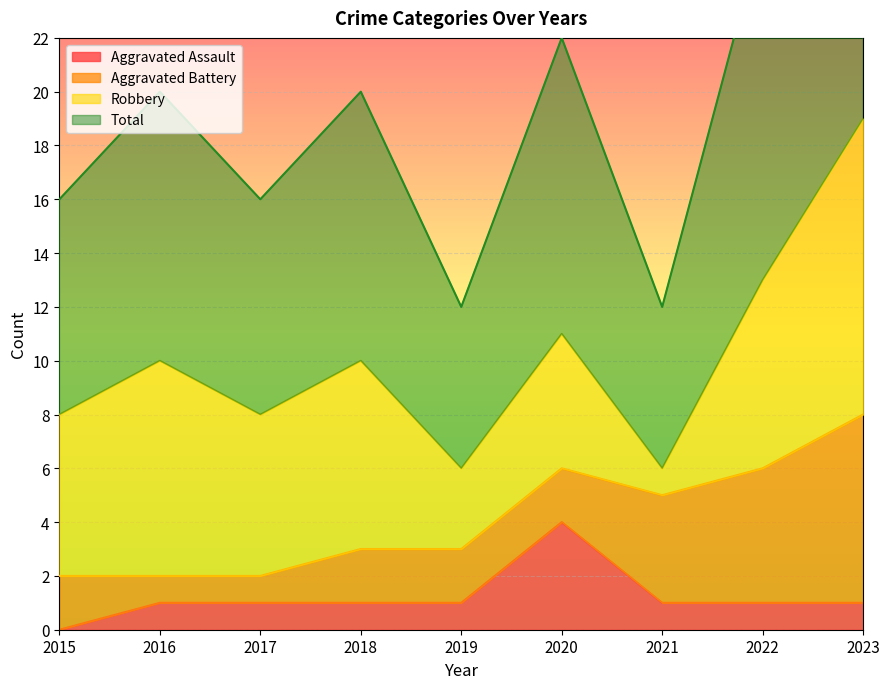

At which category is the sum across all series the highest?

2023